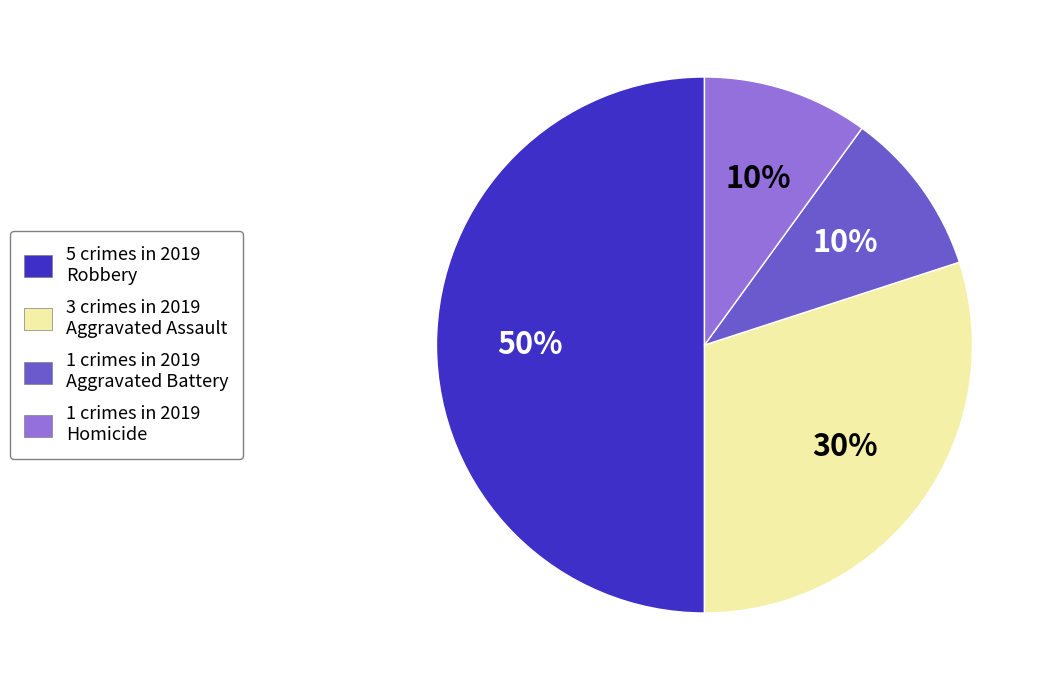

Is 3 crimes in 2019 Aggravated Assault the majority of the pie?

No